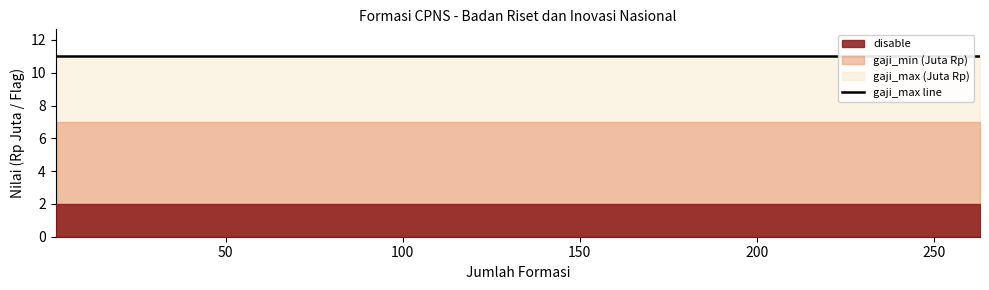

List the series in order of their overall mean, highest first.

gaji_max, gaji_min, disable